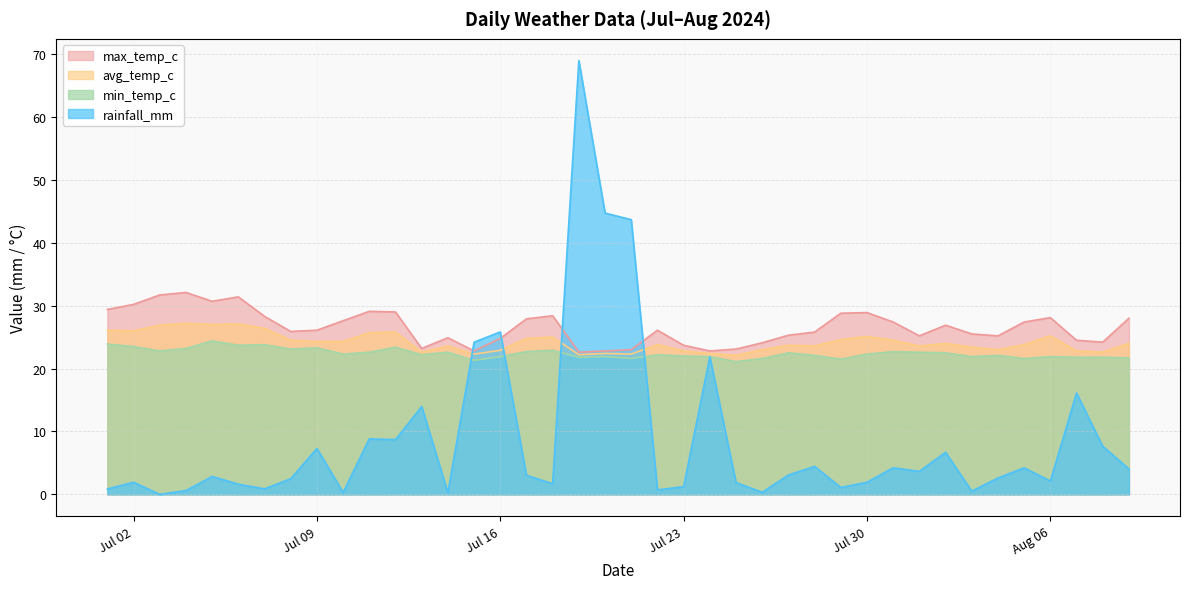

What is the label of the 10th point from the right?

2024-07-31